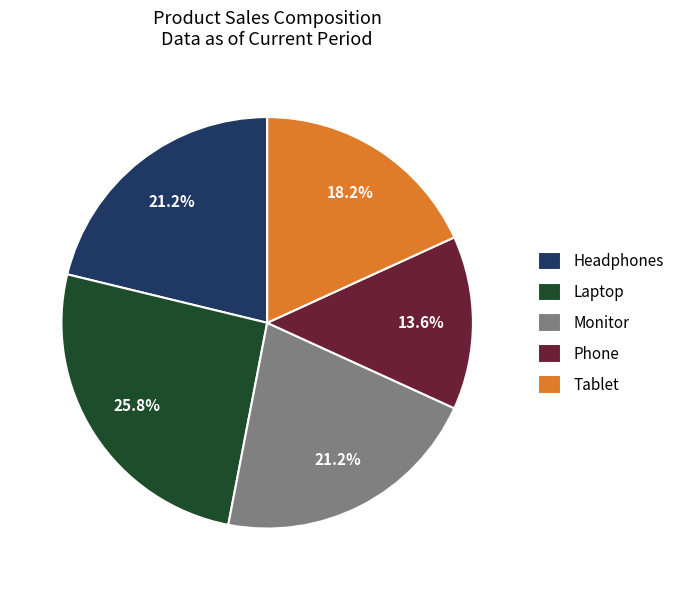

Is there any slice that represents more than half of the pie?

No